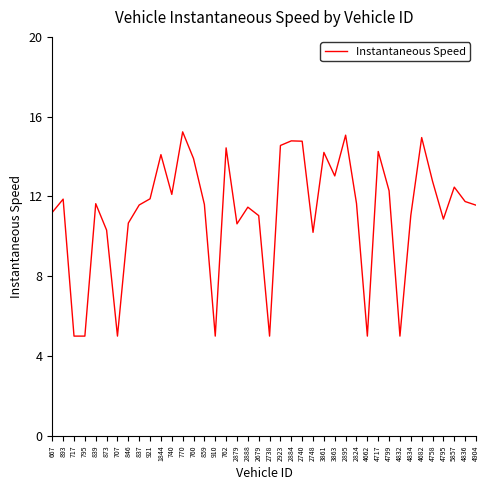

What is the maximum value shown in the chart?

15.2